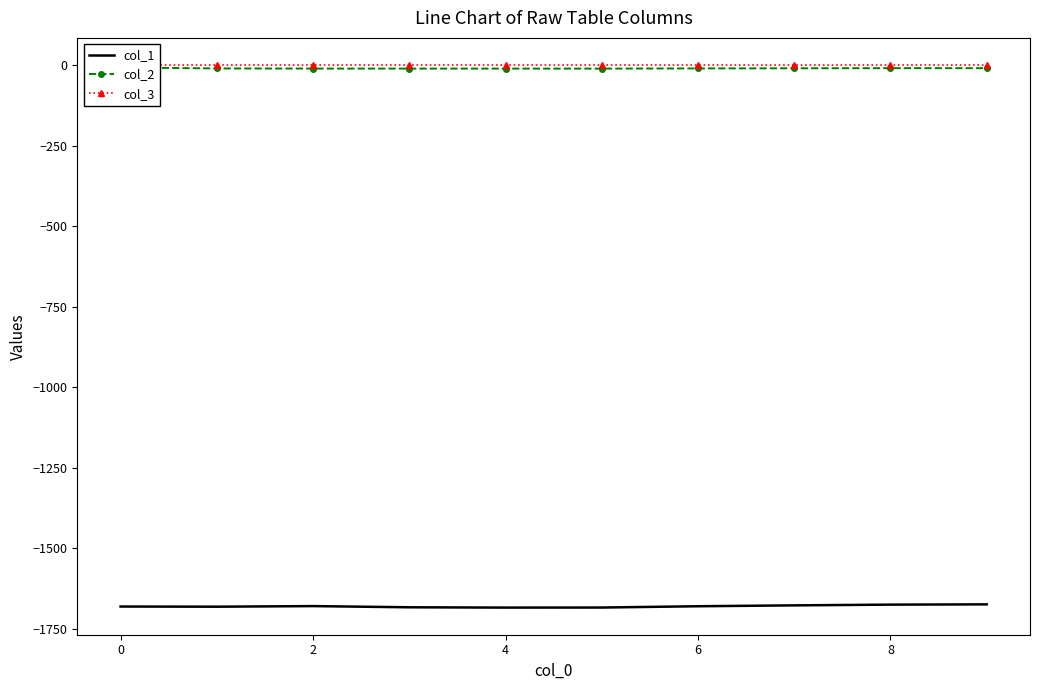

How many data points in col_2 are less than -10?

7